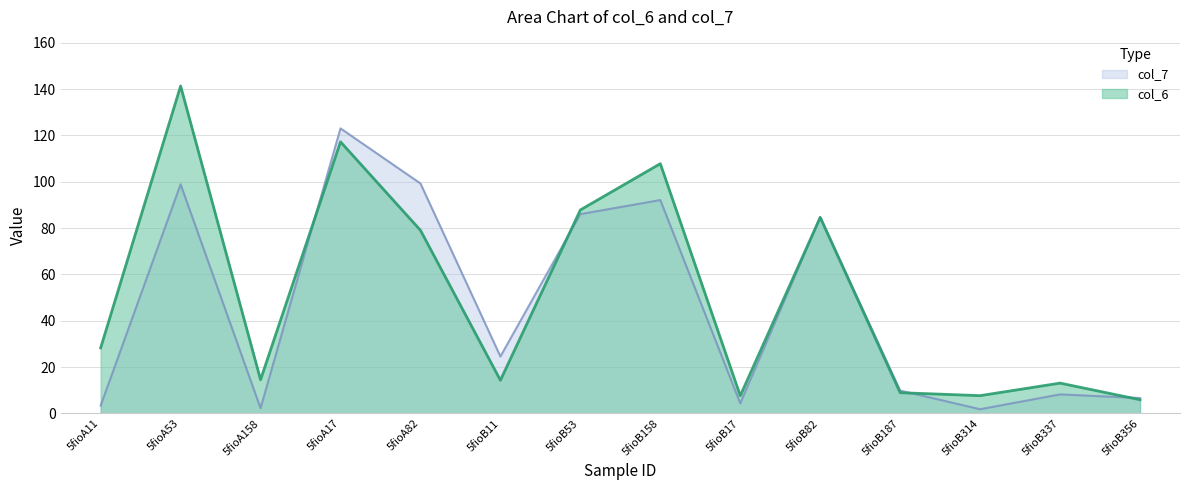

What is the average value of the col_7 series?

46.1